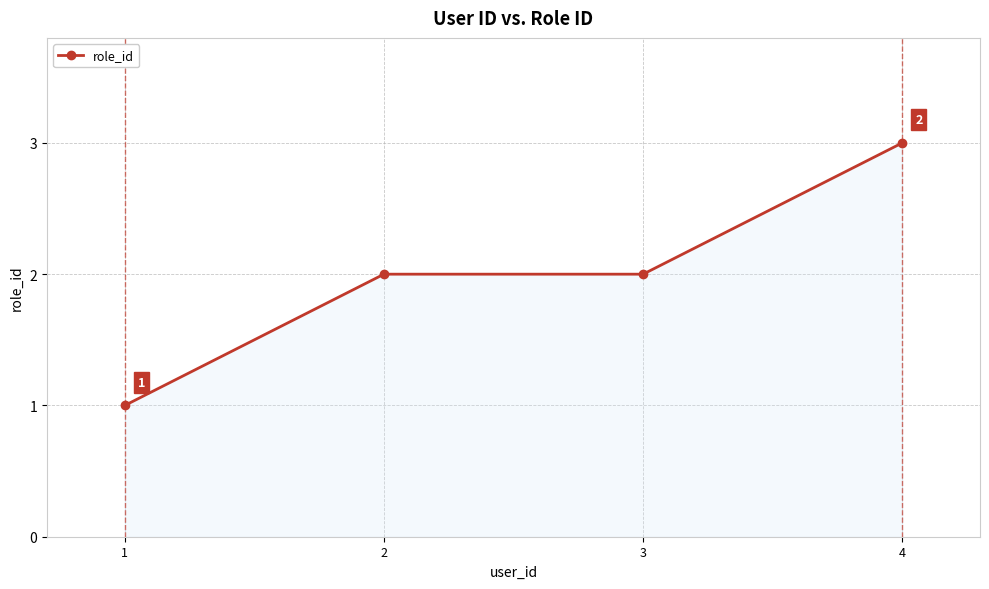

Does the chart display data point markers on the line(s)?

Yes